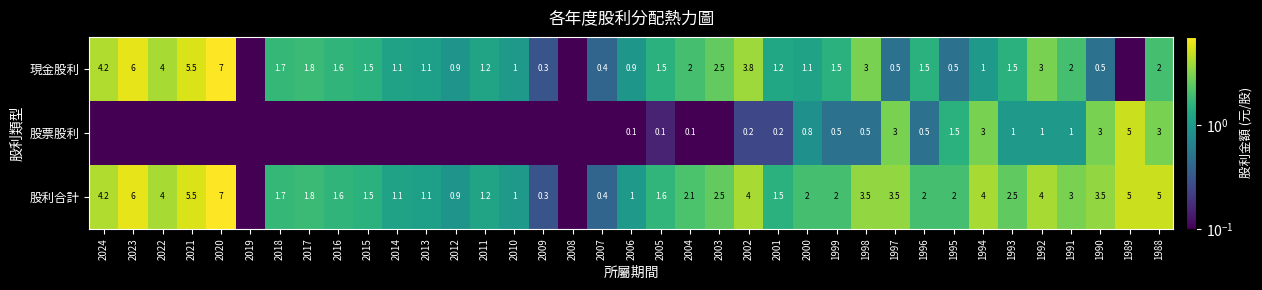

Which series changed the most between 2006 and 1992?

股利合計